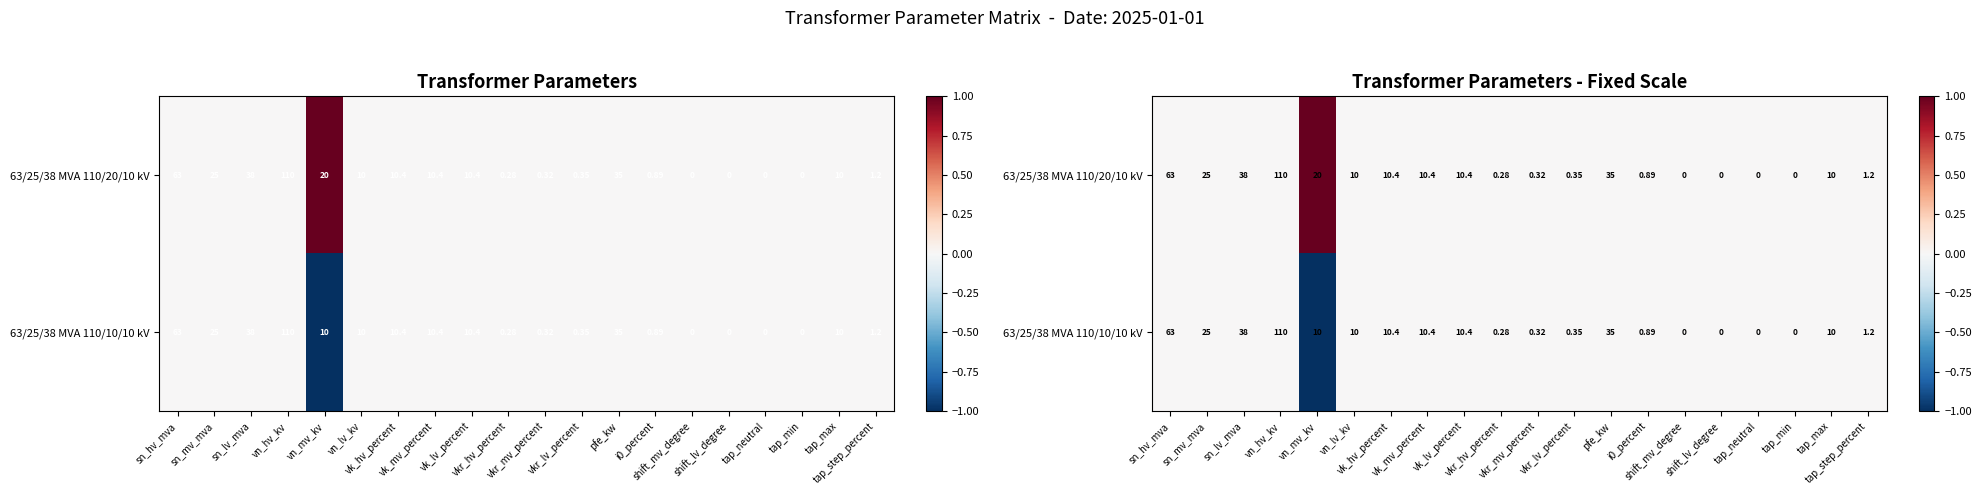

True or false: 63/25/38 MVA 110/20/10 kV has a value of 0 at tap_min.

True